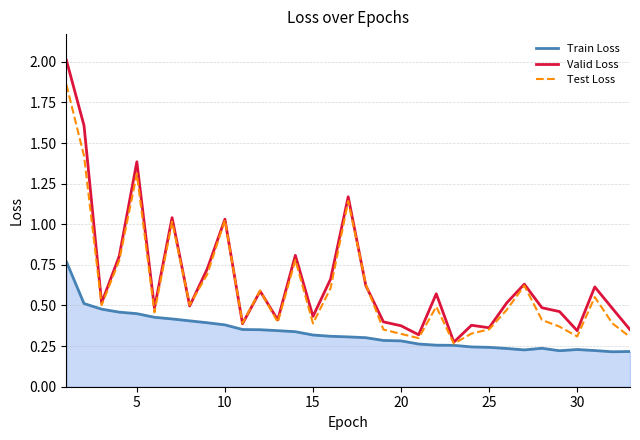

Rank the series by their maximum value, from highest to lowest.

Valid Loss, Test Loss, Train Loss